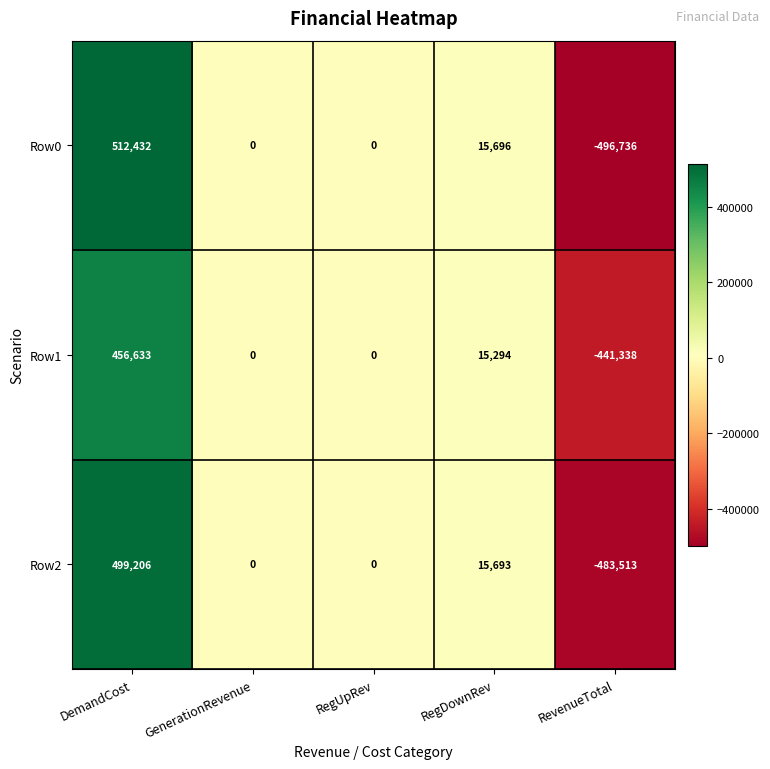

The Row2 series shows -483513 at RevenueTotal. True or false?

True